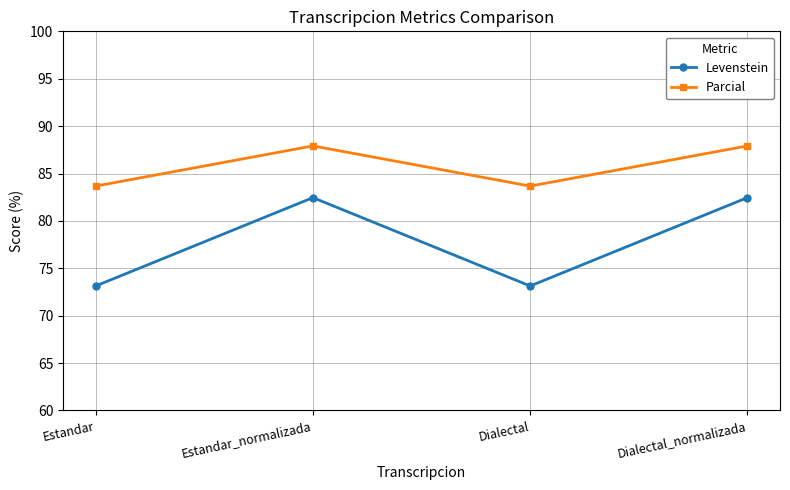

True or false: Levenstein and Parcial cross at least once.

False